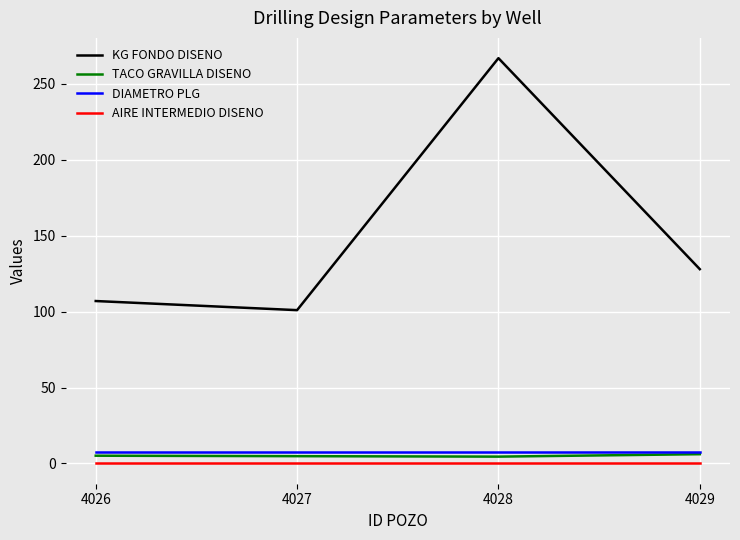

The value of KG FONDO DISENO at 4026 is 165.6. True or false?

False